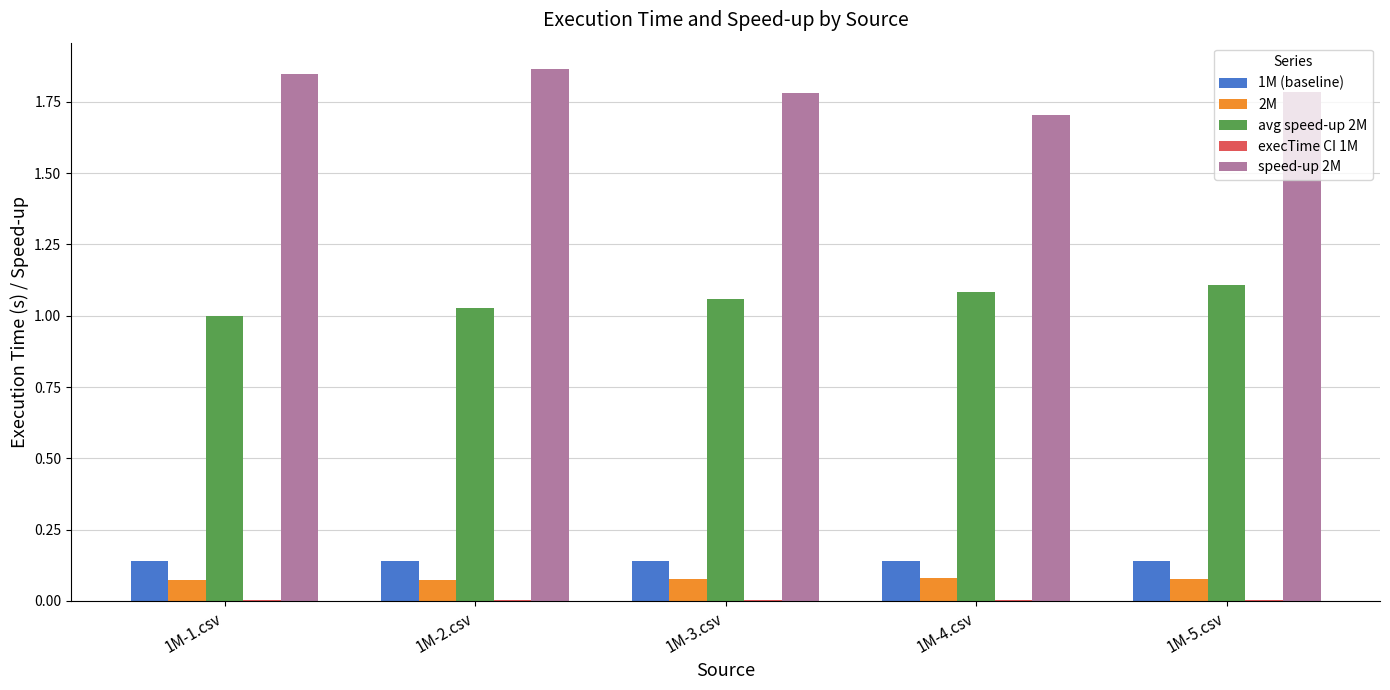

Is the value of 2M at 1M-2.csv greater than the value of 1M (baseline) at 1M-2.csv?

No